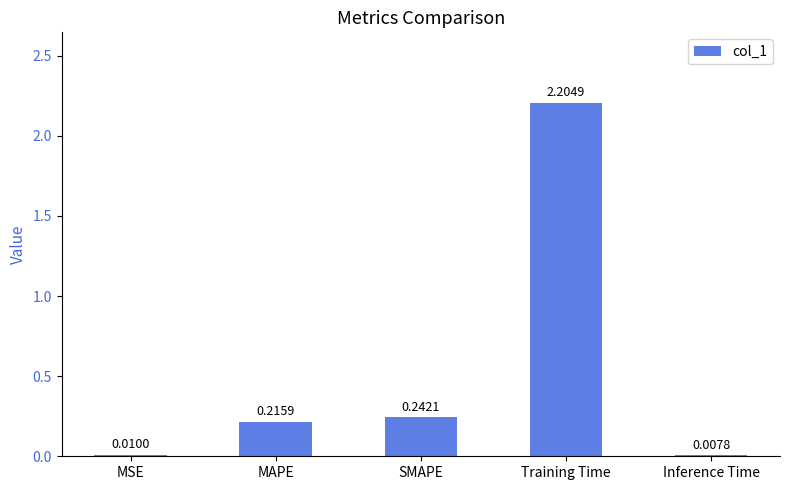

What is the sum of all values?

2.7